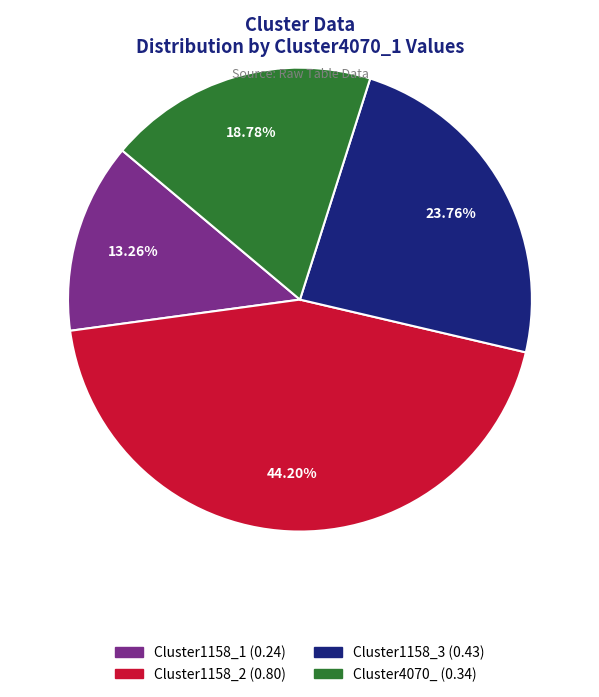

True or false: Cluster4070_ accounts for 19% of the total.

True